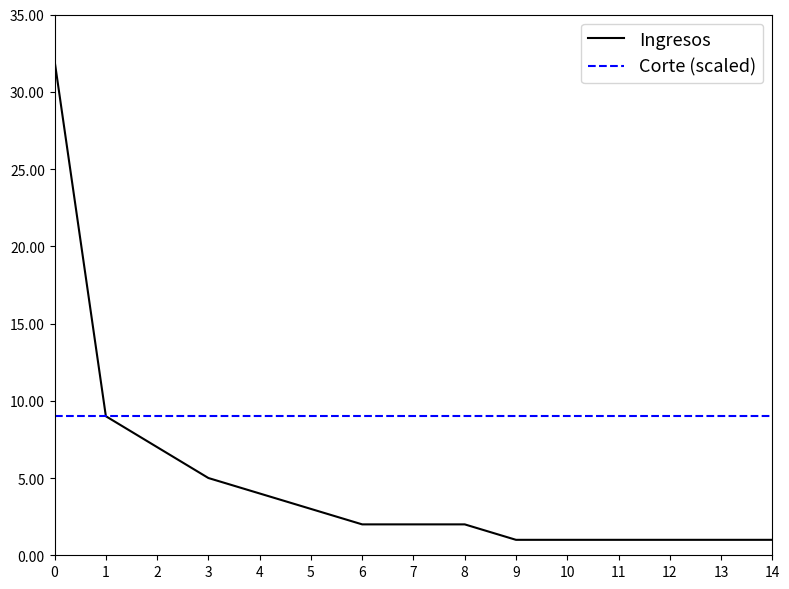

Does the chart have visible grid lines?

No